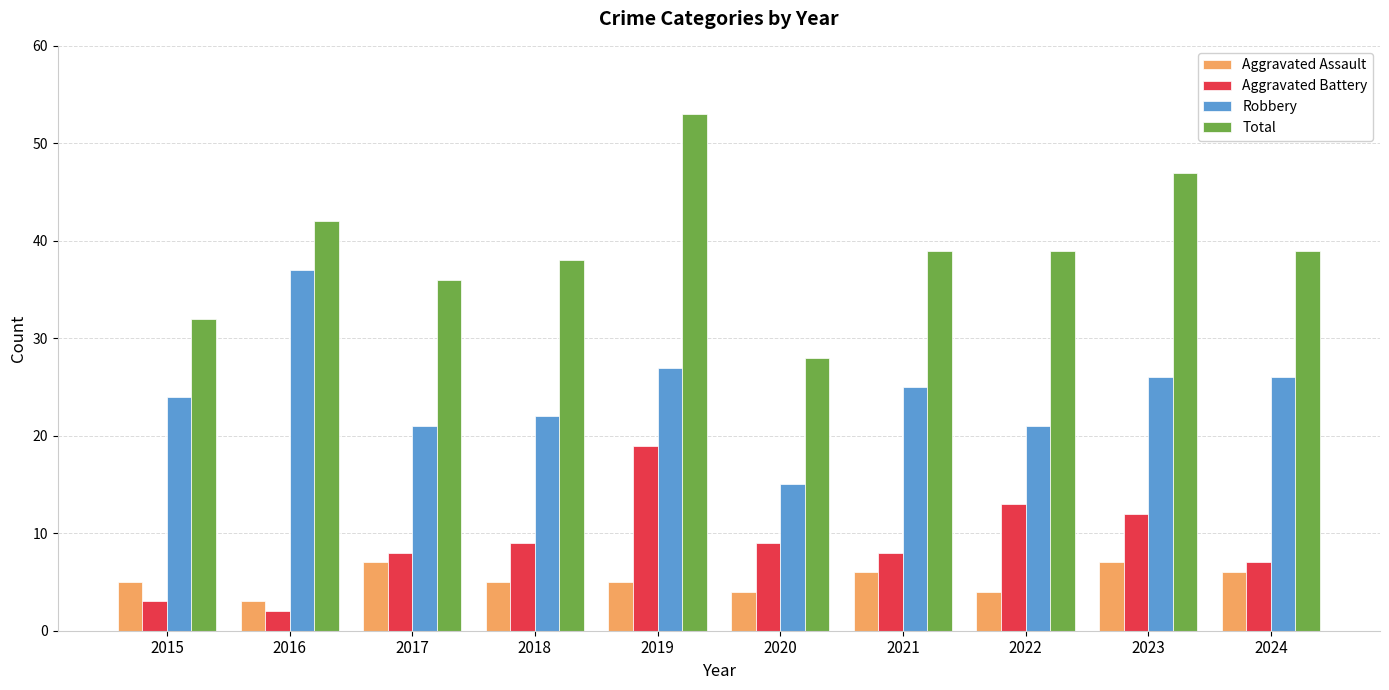

What is the value of the Aggravated Assault bar at the 4th from the left?

5